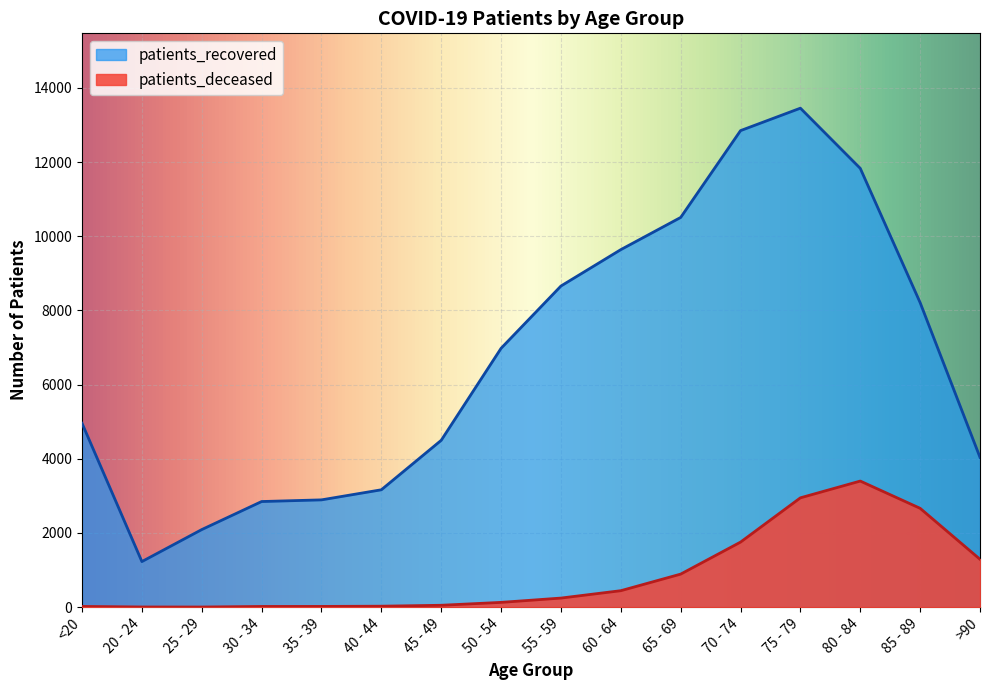

Between <20 and 85 - 89, which series saw the biggest shift?

patients_recovered